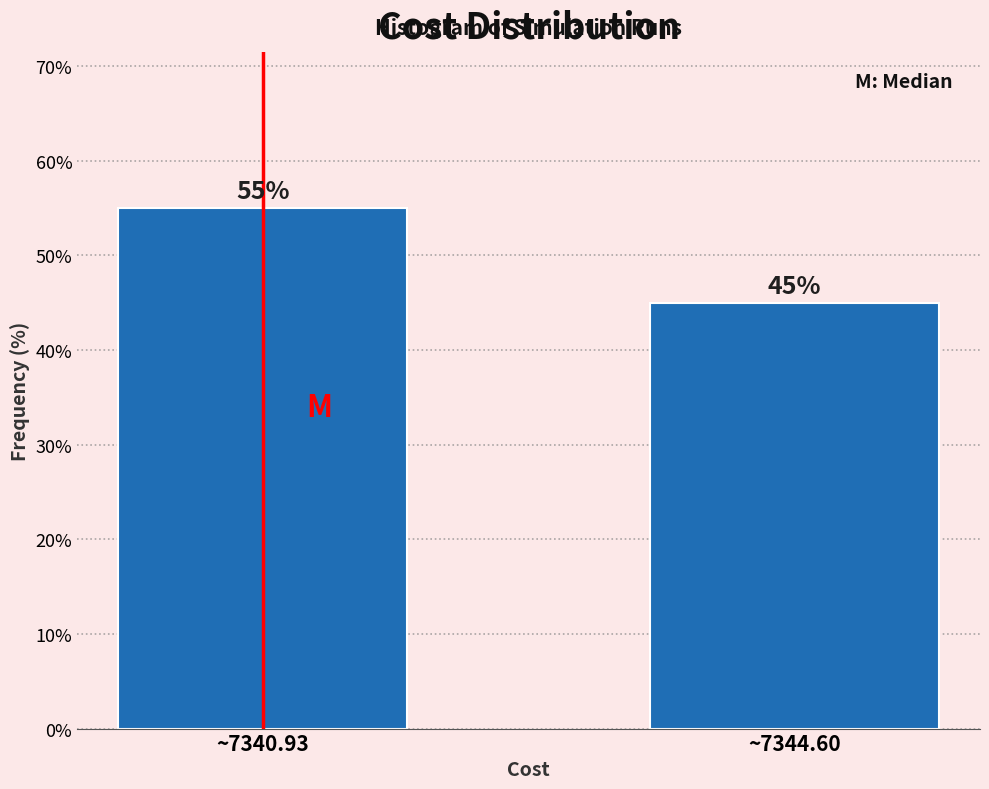

Reading right to left, list all the values displayed in this chart.

~7344.60=45.0	~7340.93=55.0